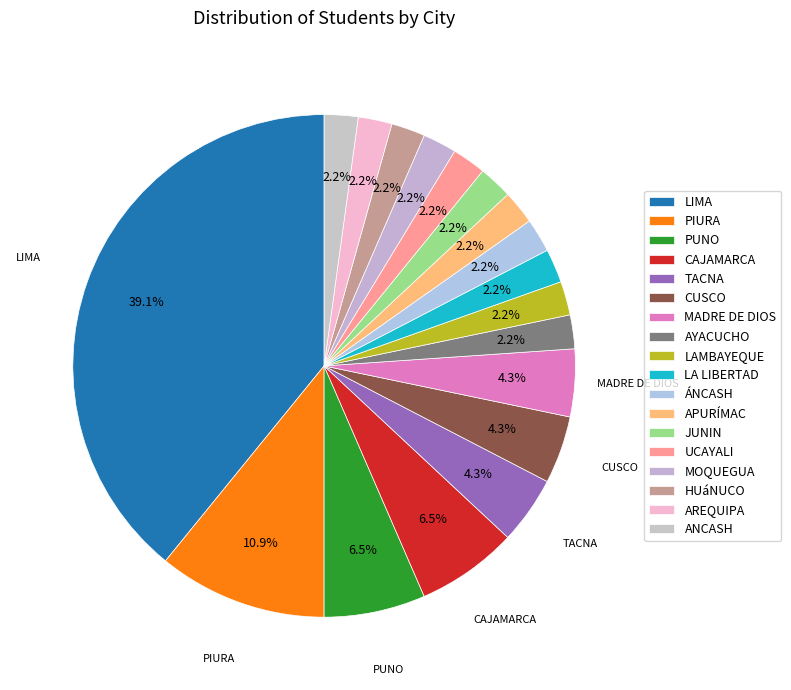

How many slices are in this pie chart?

18